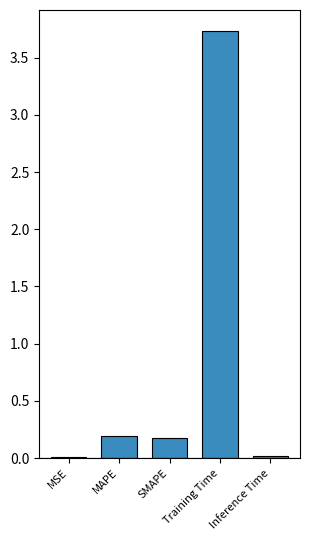

What is the change in value from SMAPE to Training Time?

+3.6